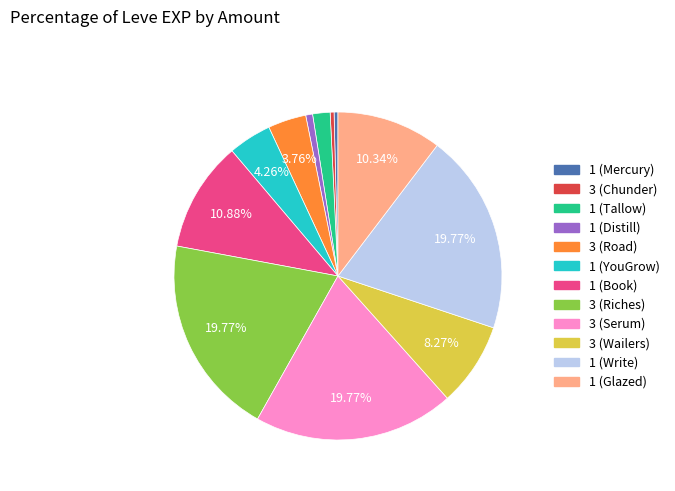

Do 1 (Tallow) and 3 (Wailers) together represent more than half of the pie?

No